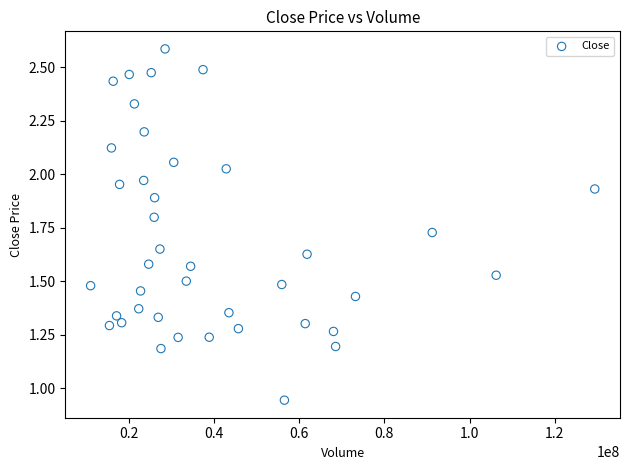

What is the range of X values (max minus min)?

118368544.6